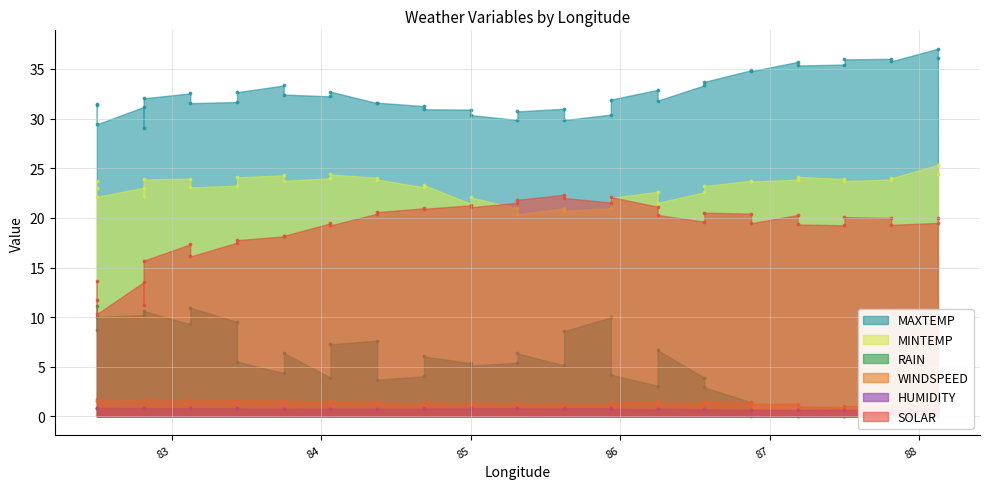

Which series has the largest total across all categories?

MAXTEMP